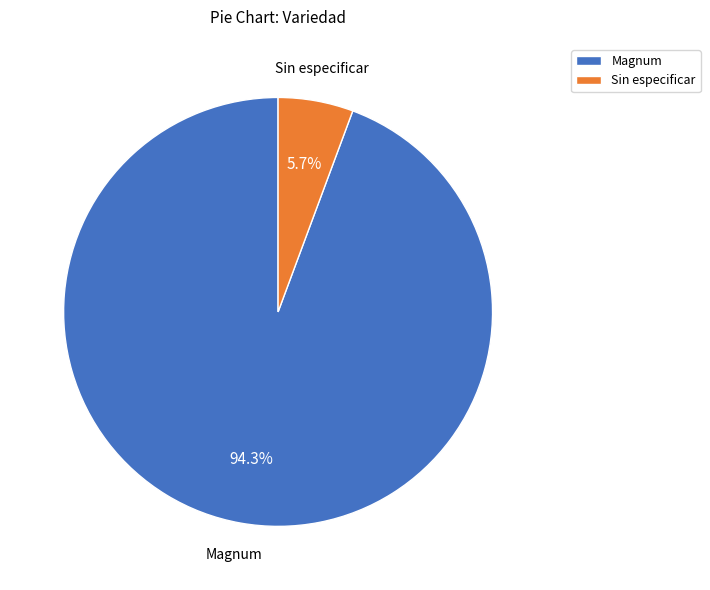

Which has a higher value, Magnum or Sin especificar?

Magnum